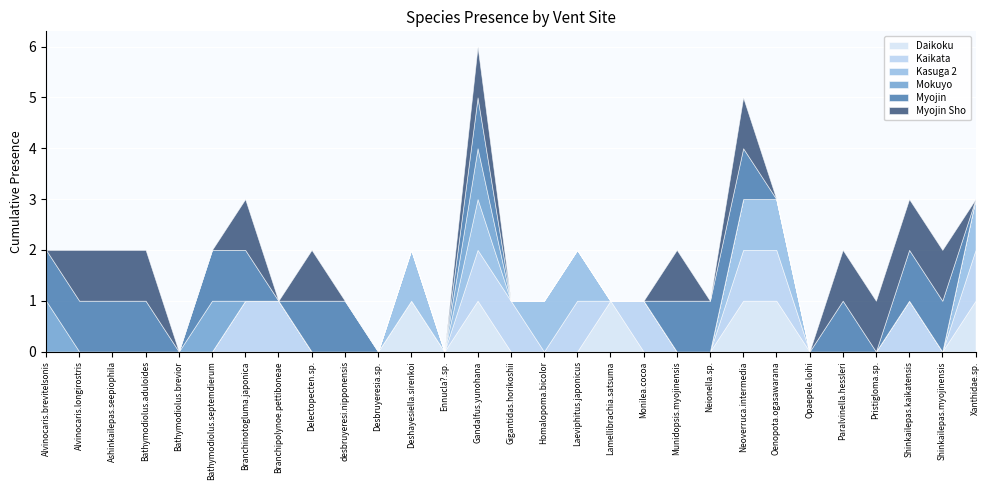

Reading left to right, extract all data points from this chart.

Daikoku: 0	0	0	0	0	0	0	0	0	0	0	1	0	1	0	0	0	1	0	0	0	1	1	0	0	0	0	0	1
Kaikata: 0	0	0	0	0	0	1	1	0	0	0	0	0	1	1	0	1	0	1	0	0	1	1	0	0	0	1	0	1
Kasuga 2: 0	0	0	0	0	0	0	0	0	0	0	1	0	1	0	1	1	0	0	0	0	1	1	0	0	0	0	0	1
Mokuyo: 1	0	0	0	0	1	0	0	0	0	0	0	0	1	0	0	0	0	0	0	0	0	0	0	0	0	0	0	0
Myojin: 1	1	1	1	0	1	1	0	1	1	0	0	0	1	0	0	0	0	0	1	1	1	0	0	1	0	1	1	0
Myojin Sho: 0	1	1	1	0	0	1	0	1	0	0	0	0	1	0	0	0	0	0	1	0	1	0	0	1	1	1	1	0